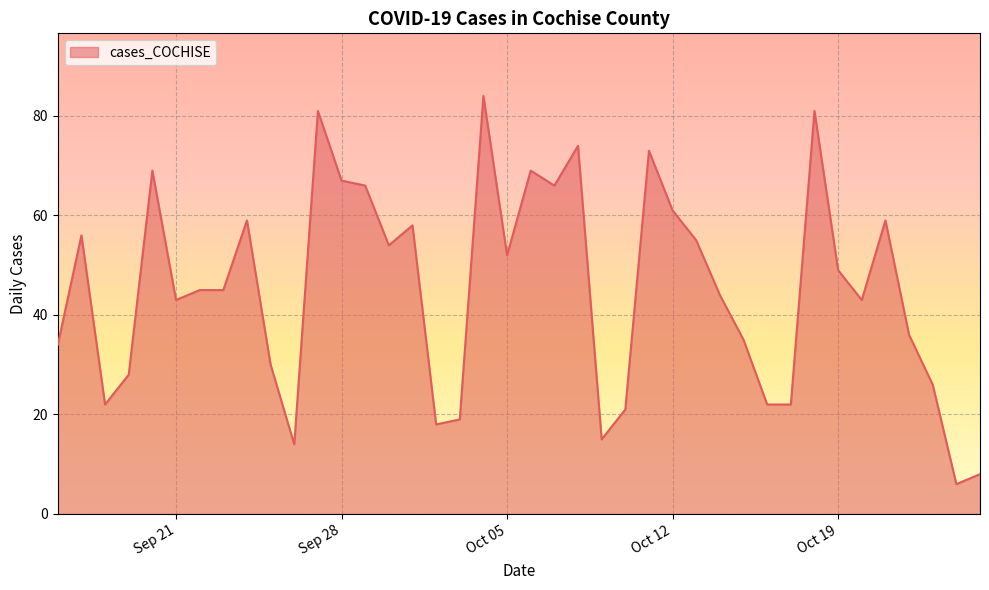

What is the greatest value displayed?

84